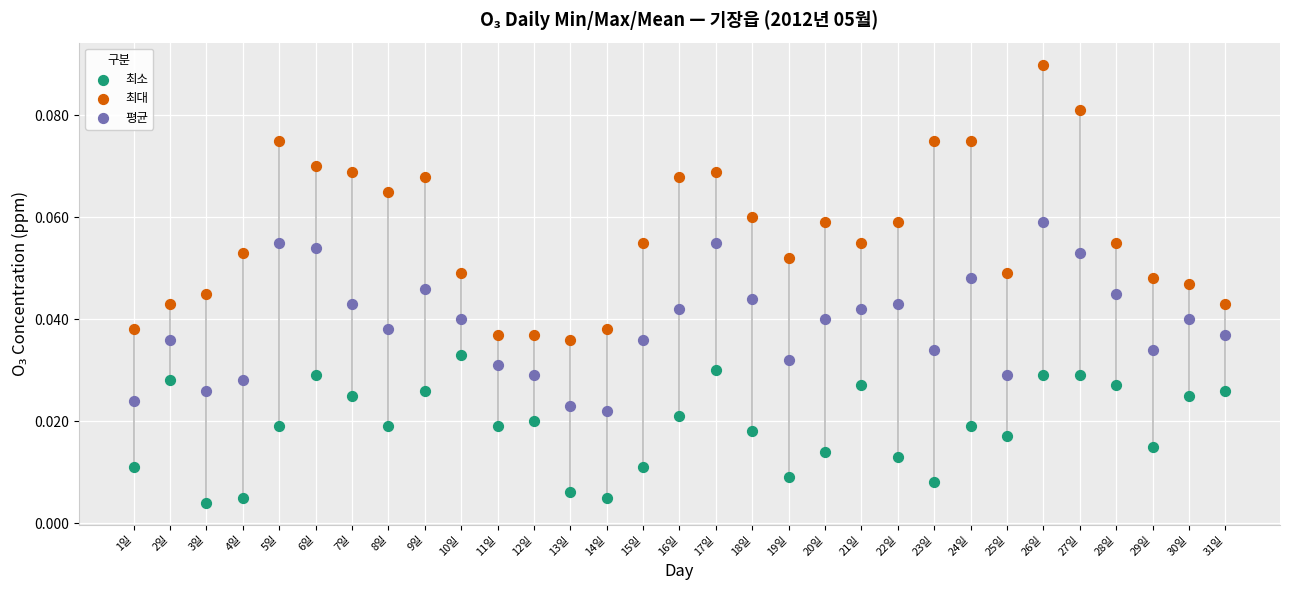

Which series has the widest spread of Y values?

최대